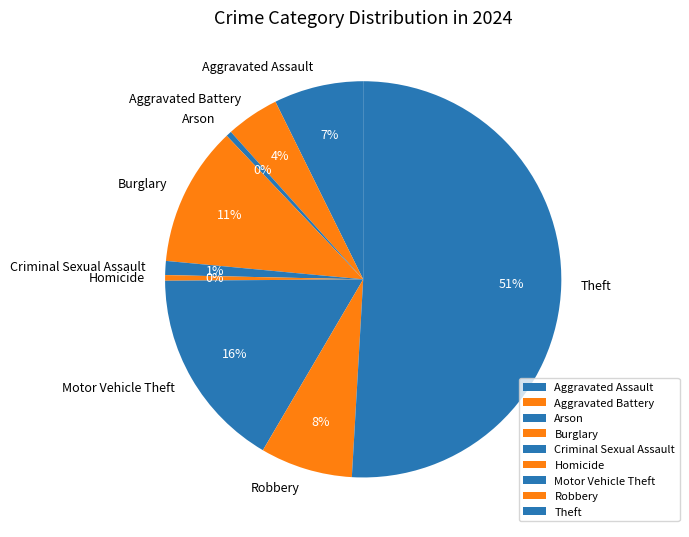

How many slices are in this pie chart?

9